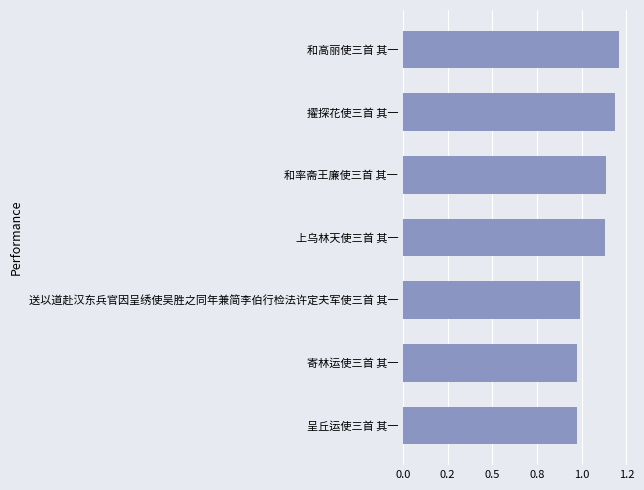

Are the bars horizontal?

Yes